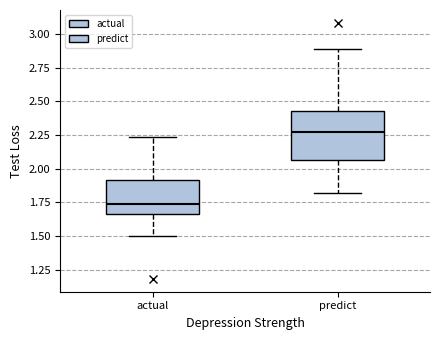

Reading left to right, read every box against the y-axis: the position of its median line, the range the box covers, and the ends of its whiskers. The values are not printed on the chart, so give them approximately, as read against the axis.

actual: median 1.75, box 1.65 to 1.90, whiskers 1.50 to 2.25
predict: median 2.25, box 2.05 to 2.45, whiskers 1.80 to 2.90